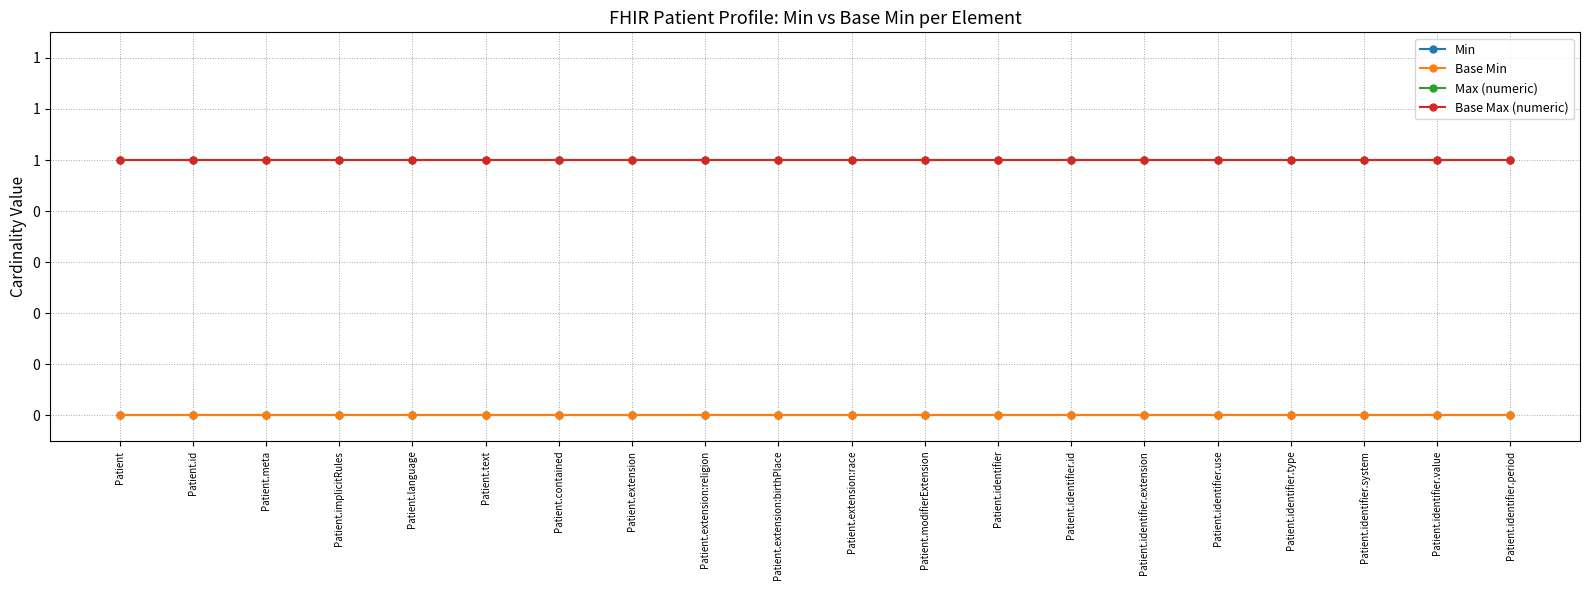

Is this an area chart (filled region under the line)?

No